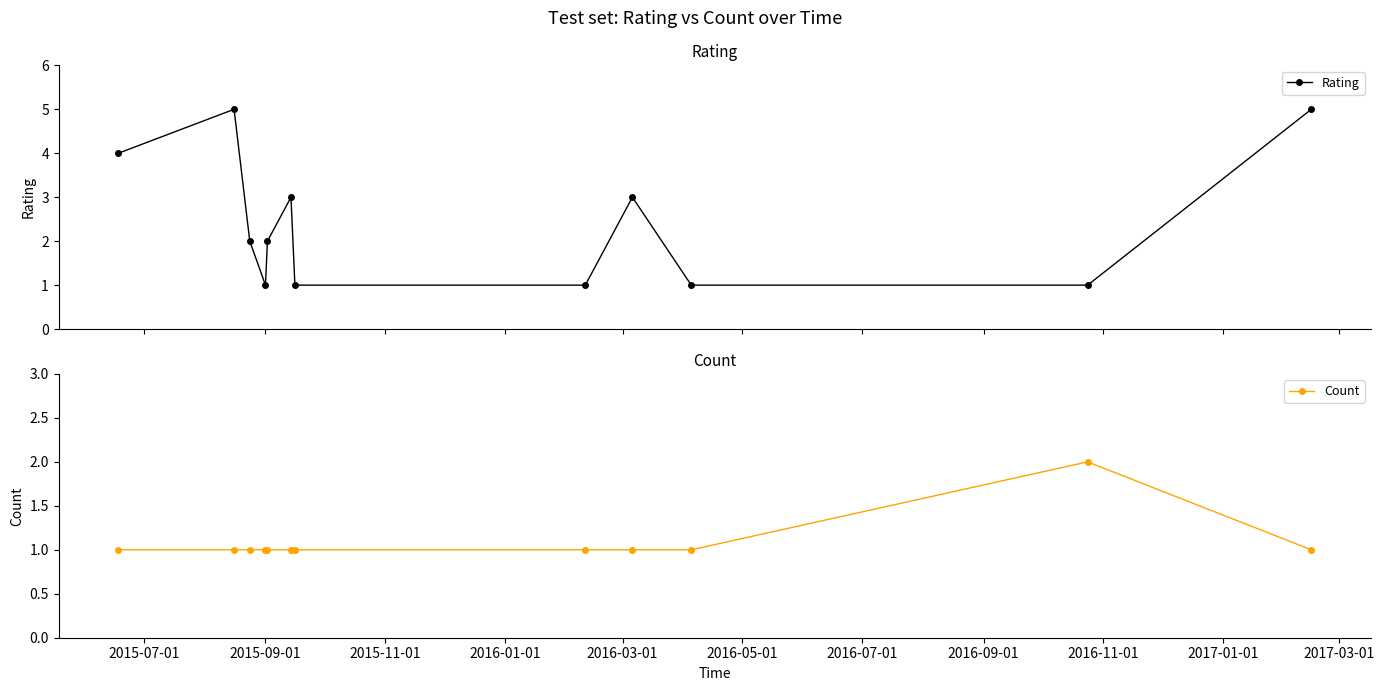

In Rating, how many points are higher than both neighbors (excluding endpoints)?

3